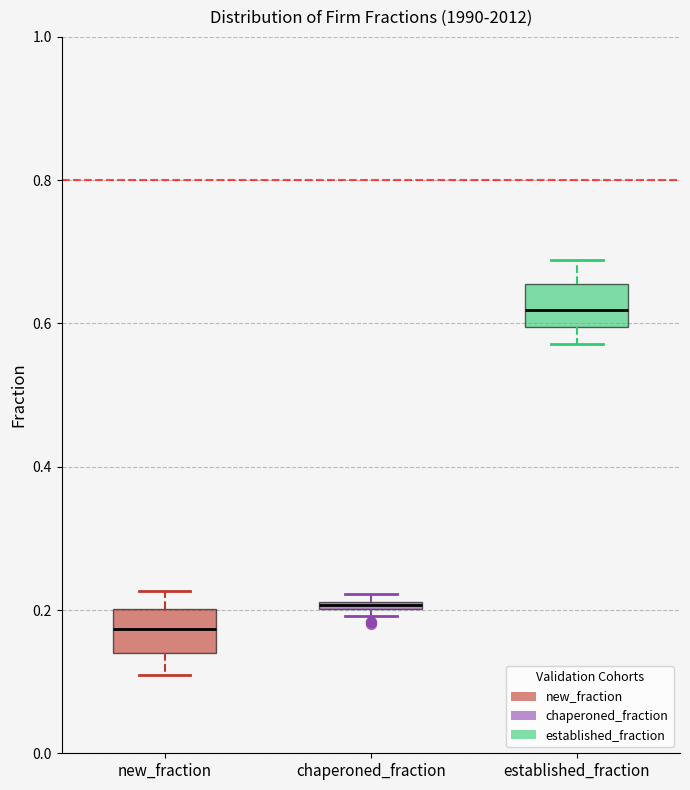

Which box's median line is the lowest?

new_fraction